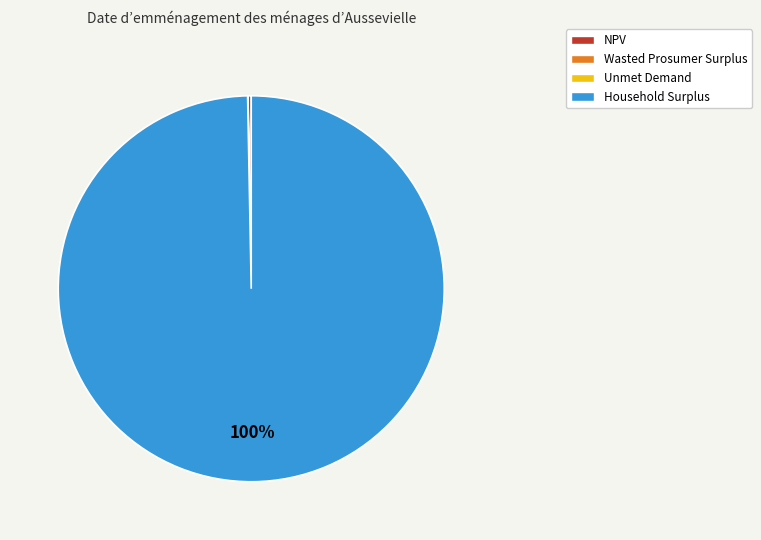

Which category has the biggest portion of the pie?

Household Surplus